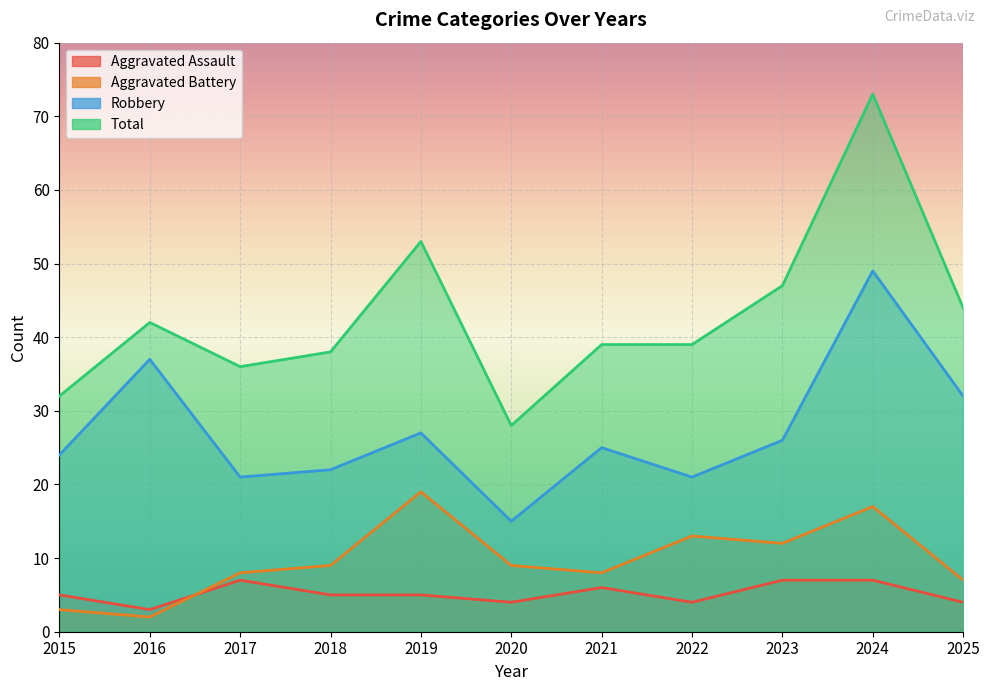

True or false: Total has more than 1 interior local peaks.

True